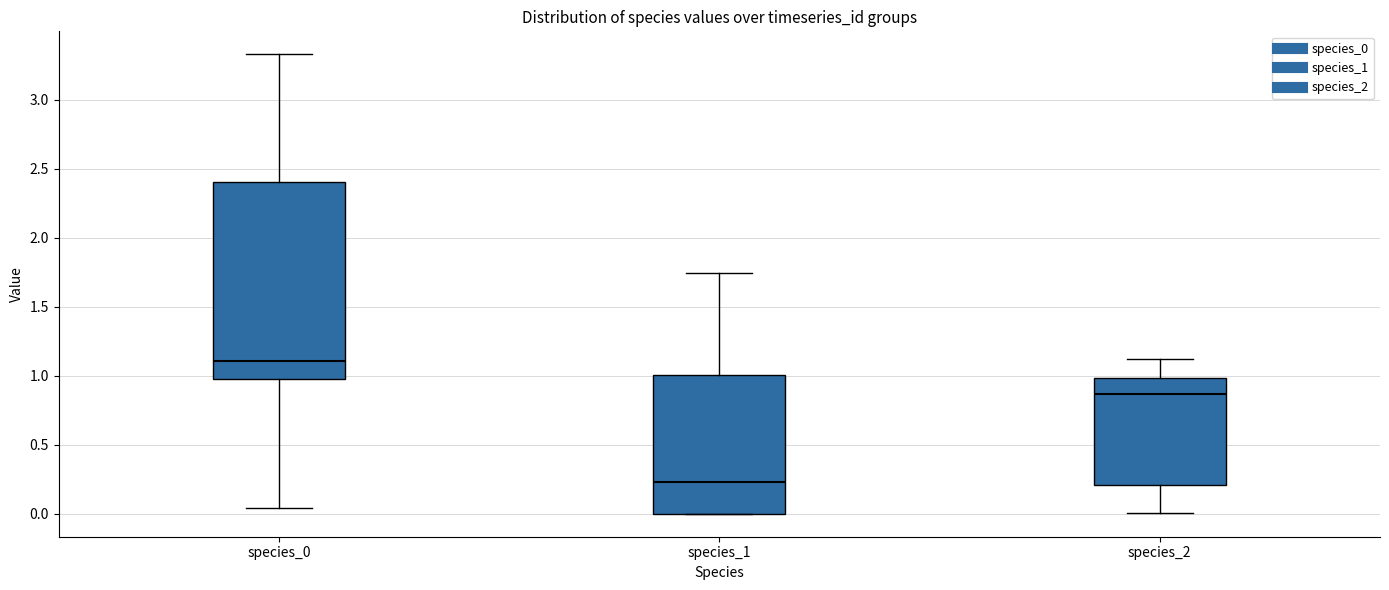

Reading left to right, read every box against the y-axis: the position of its median line, the range the box covers, and the ends of its whiskers. The values are not printed on the chart, so give them approximately, as read against the axis.

species_0: median 1.10, box 1.00 to 2.40, whiskers 0.05 to 3.35
species_1: median 0.25, box 0.00 to 1.00, whiskers 0.00 to 1.75
species_2: median 0.85, box 0.20 to 1.00, whiskers 0.00 to 1.10